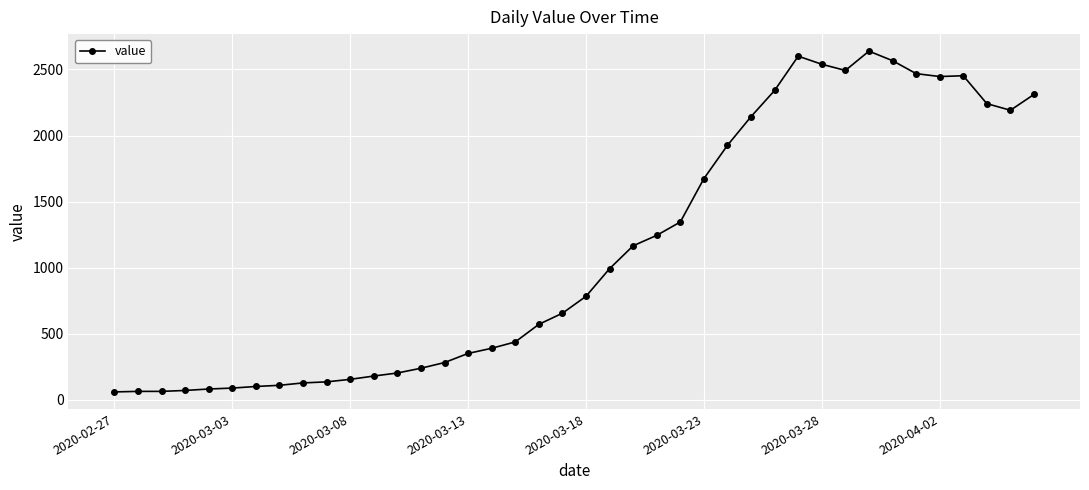

What is the value of the 30th point from the left?

2600